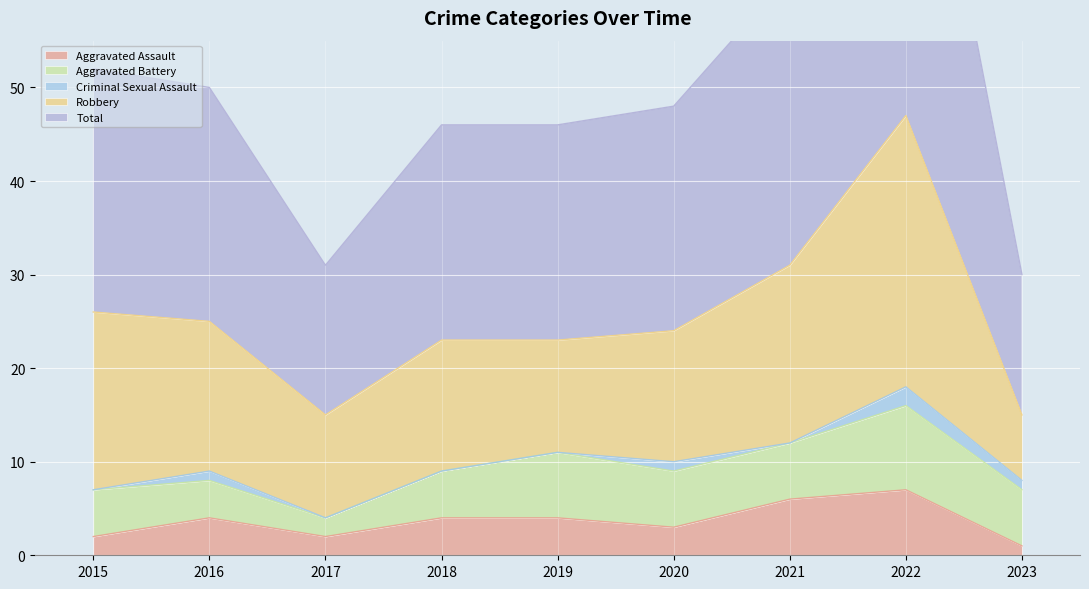

True or false: Total and Aggravated Battery intersect in this chart.

False